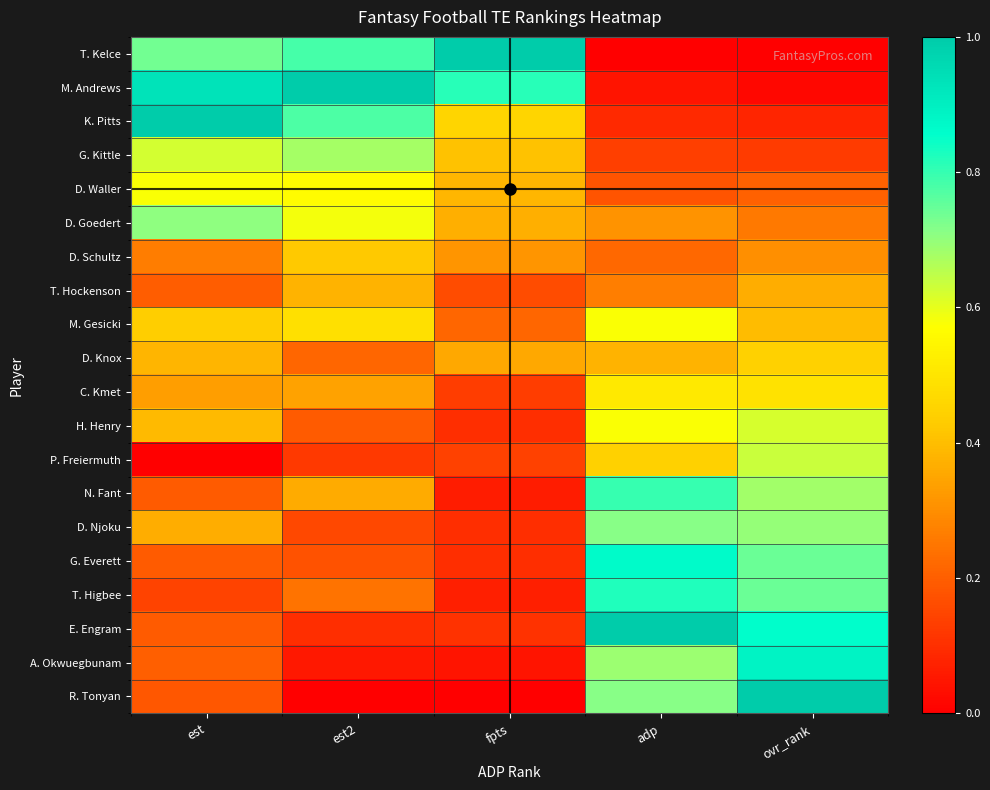

Which has a higher value, est2 or ovr_rank?

est2